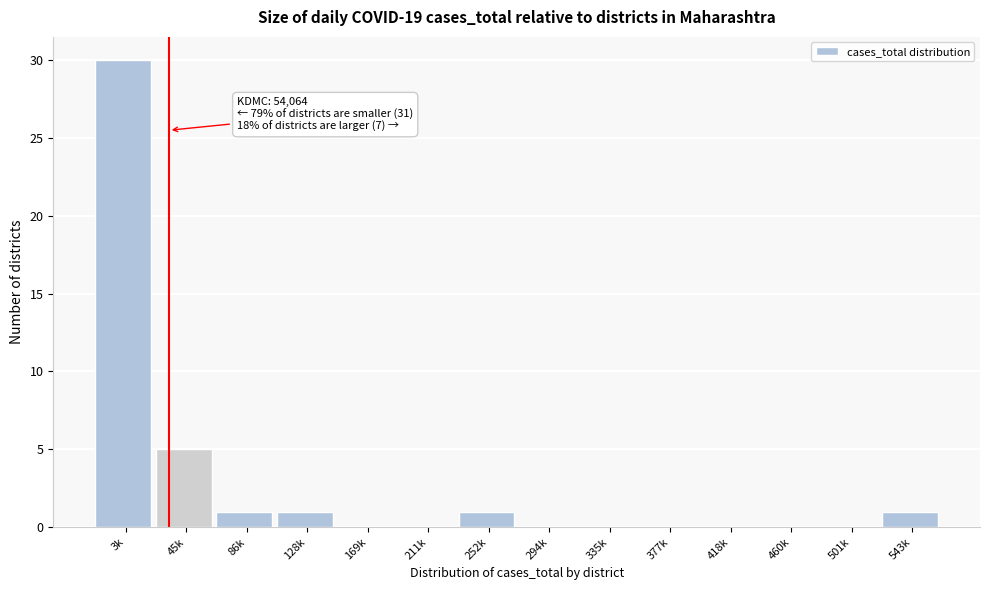

Reading right to left, list all the values displayed in this chart.

543k=1	501k=0	460k=0	418k=0	377k=0	335k=0	294k=0	252k=1	211k=0	169k=0	128k=1	86k=1	45k=5	3k=30